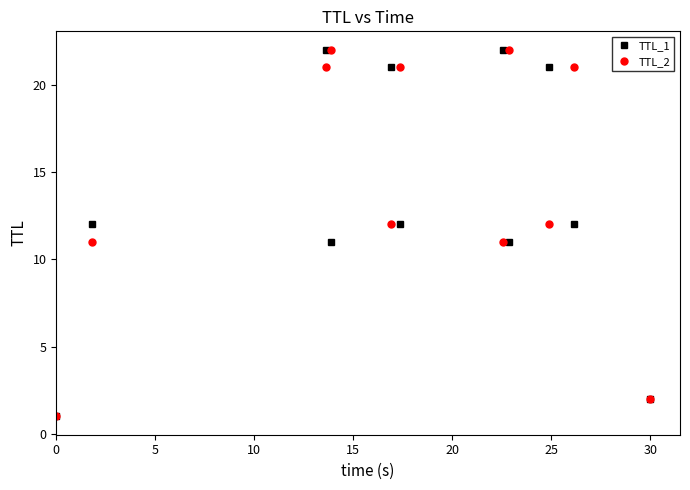

True or false: TTL_1 has more than 1 interior local peaks.

True